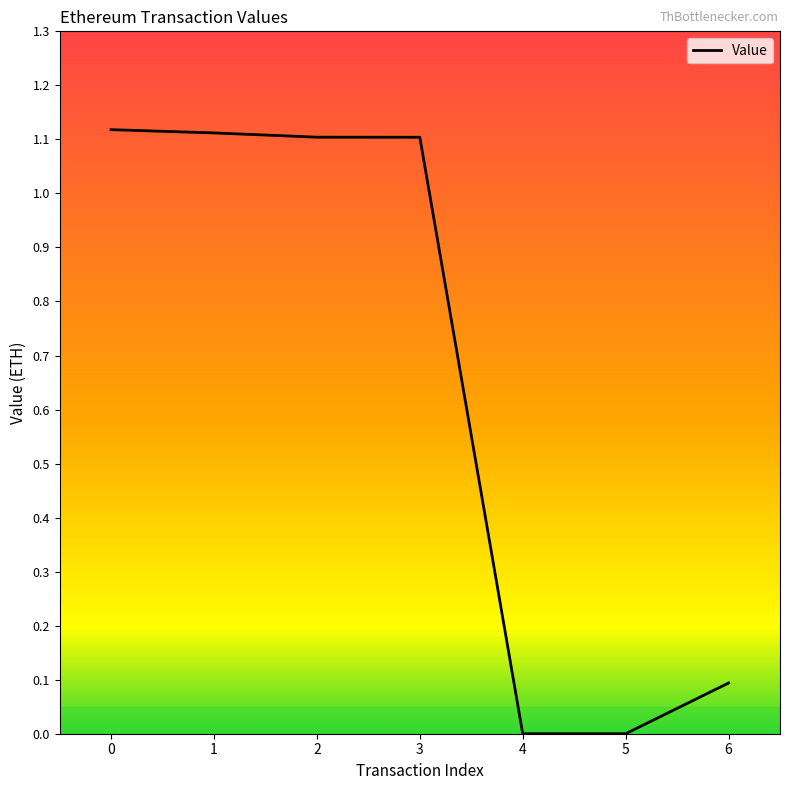

Count the number of values greater than 1.

4